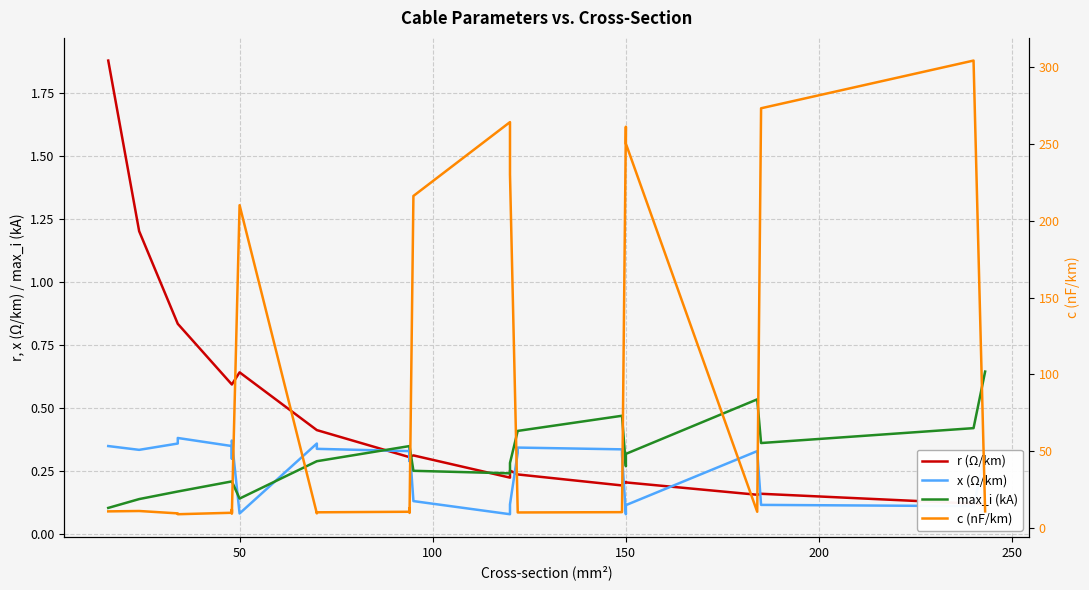

Is this an area chart (filled region under the line)?

No